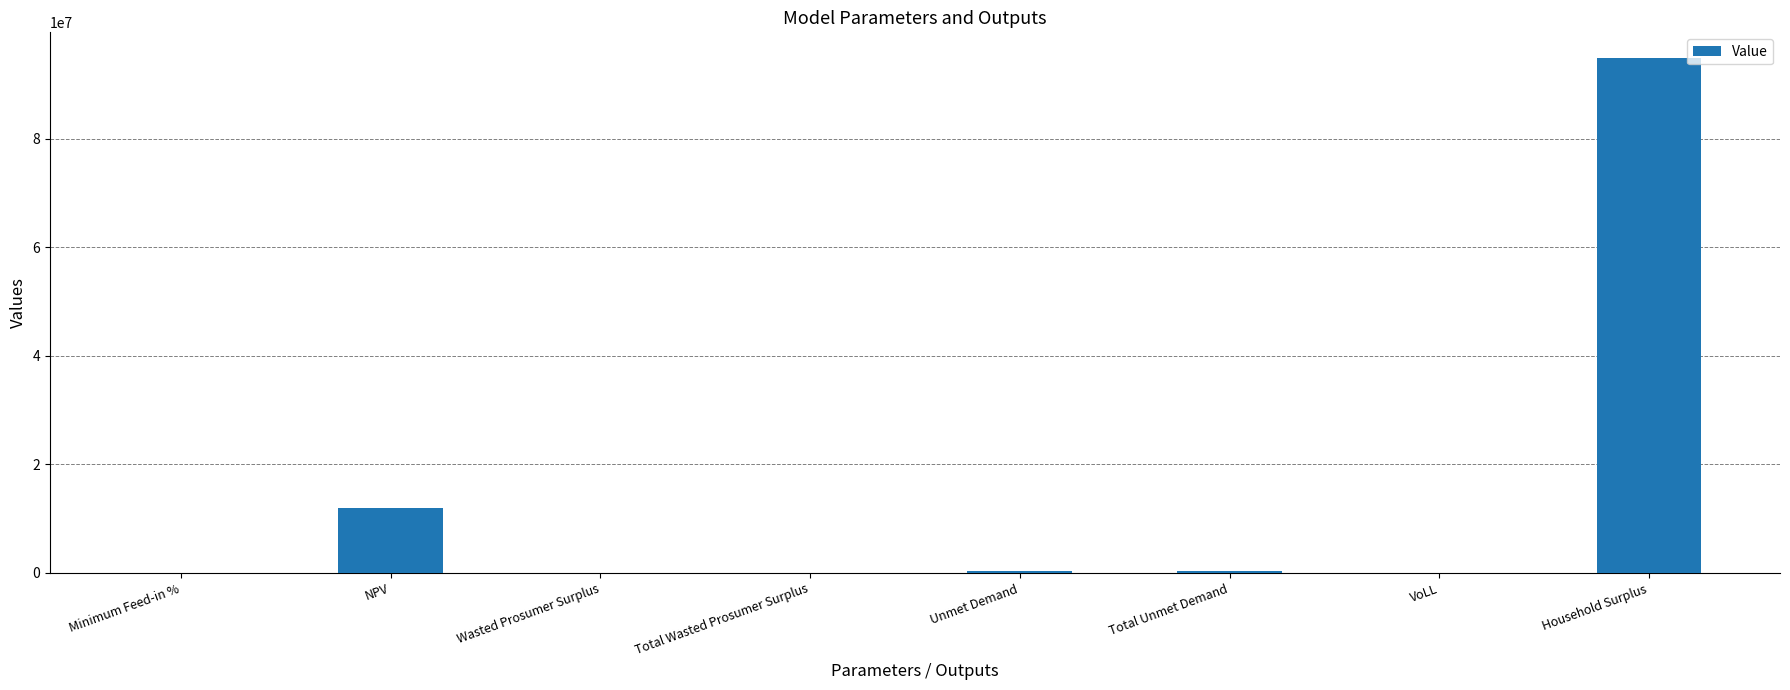

Is it true that the value at Household Surplus is 54390622.7?

False